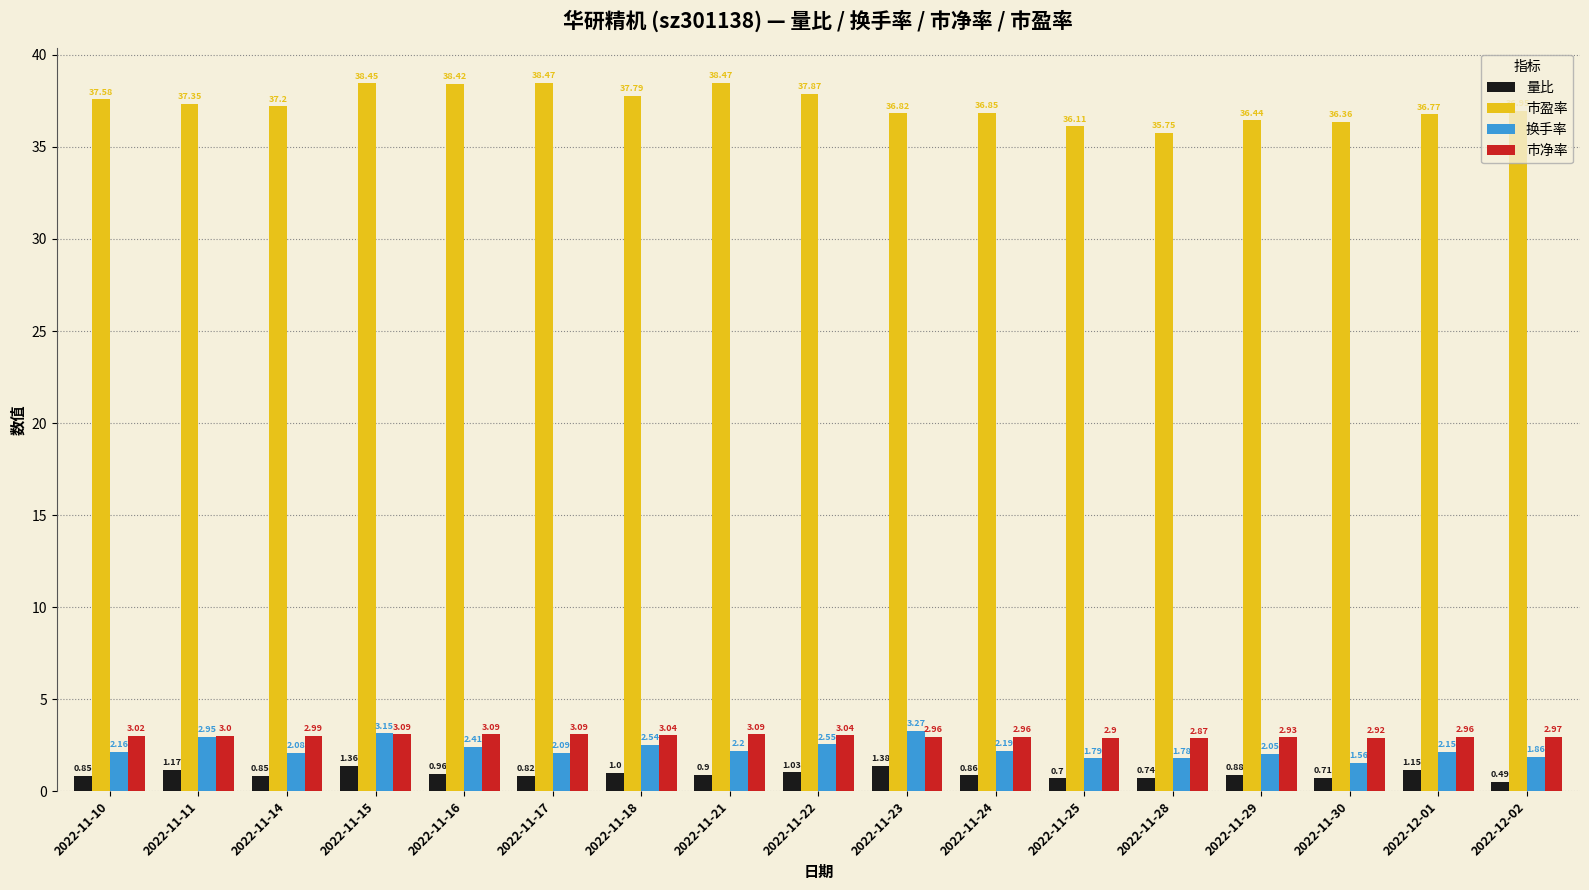

What are all the series names shown in the legend?

量比, 市盈率, 换手率, 市净率